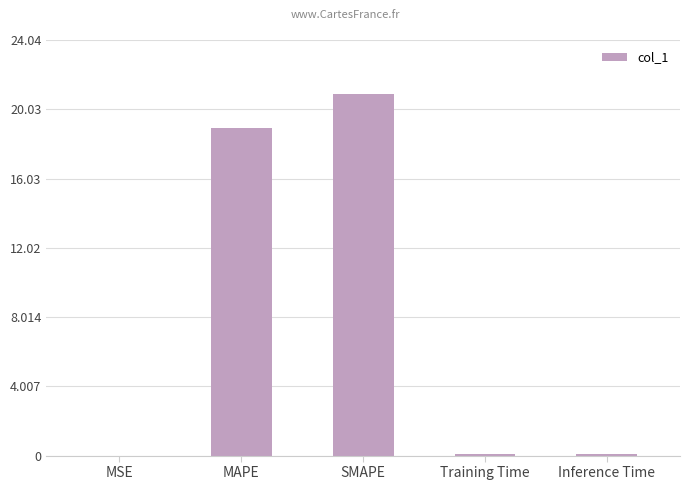

How many series are shown in this chart?

1